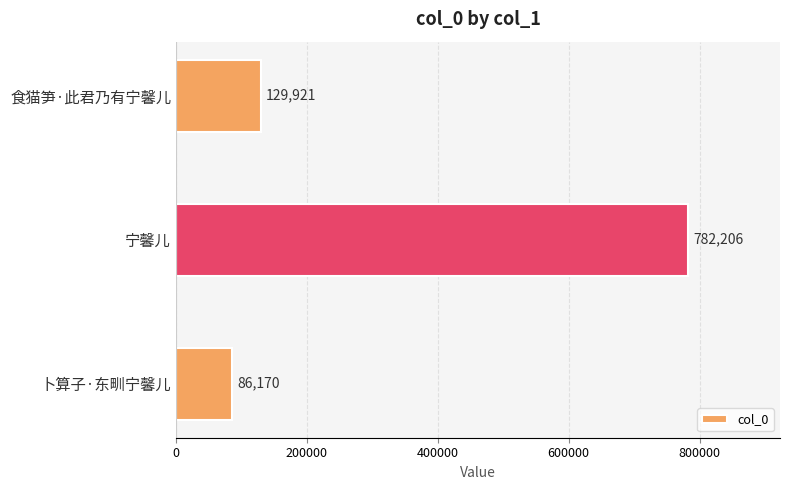

What is the change in value from 宁馨儿 to 食猫笋·此君乃有宁馨儿?

-652285